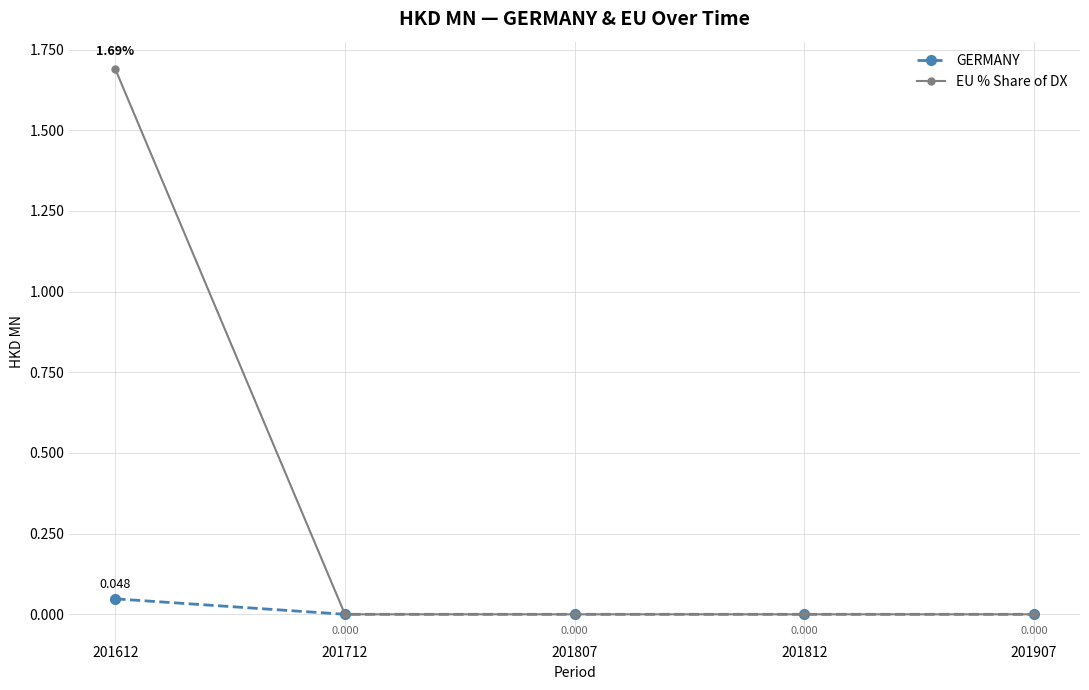

What are all the series names shown in the legend?

GERMANY, EU % Share of DX